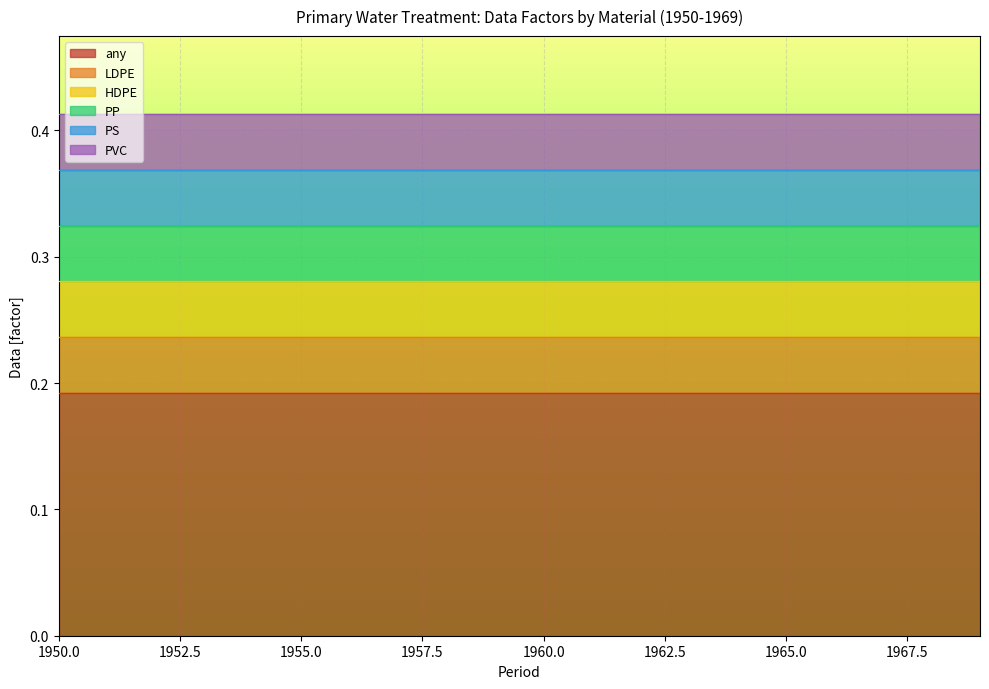

Which series has the largest total across all categories?

any